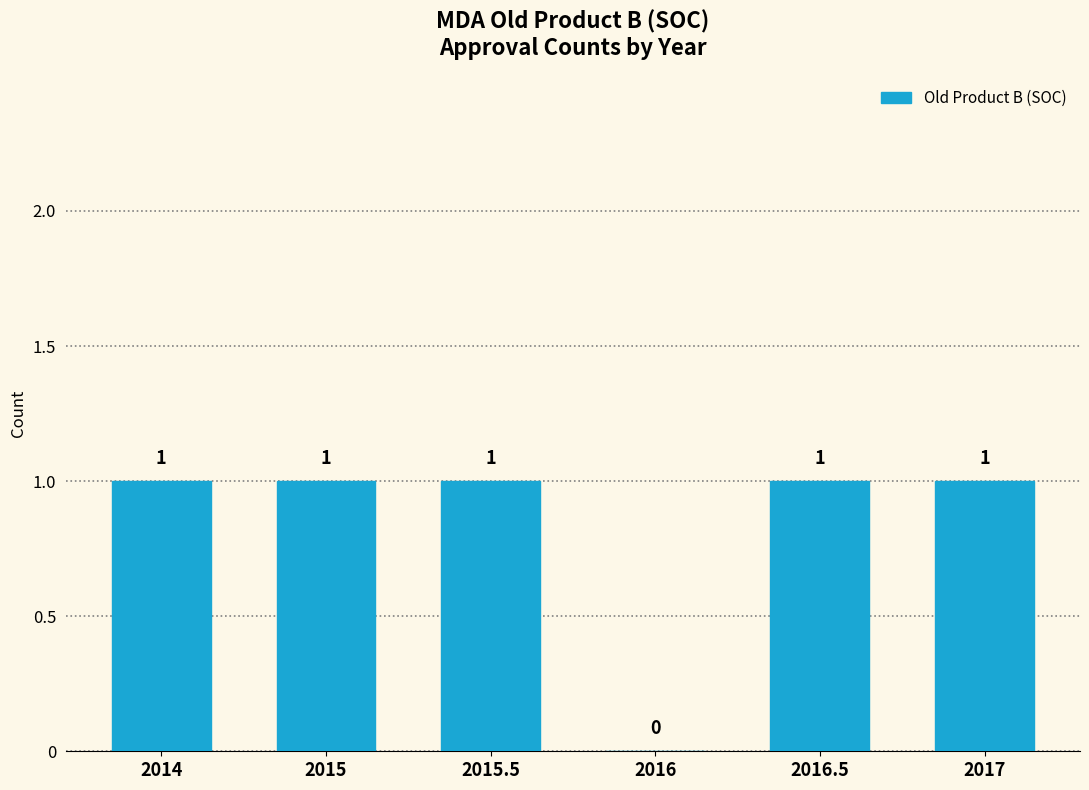

Approximately how many times larger is the value at 2015.5 compared to 2017?

1.0